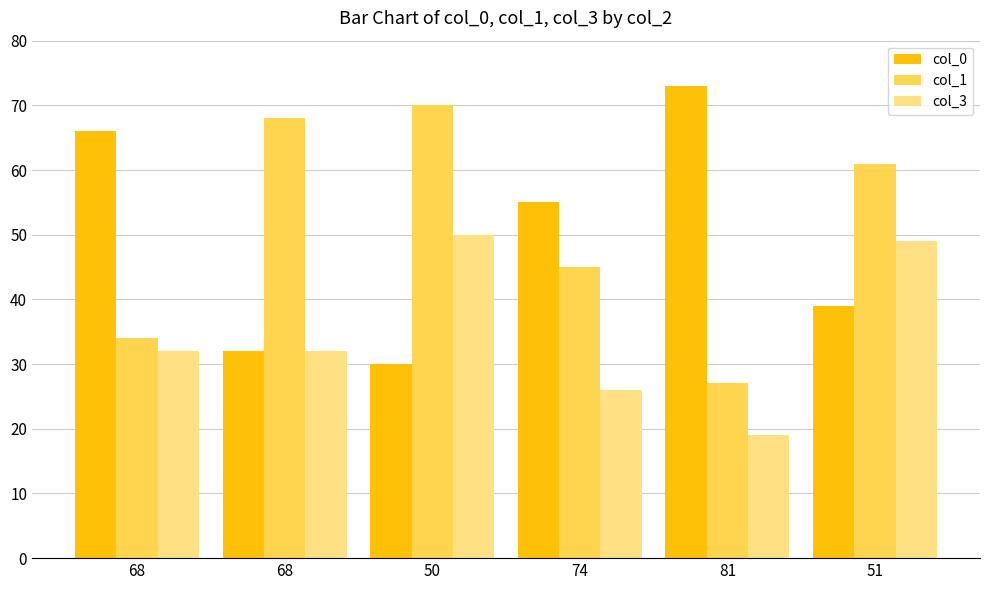

Where is col_3 nearest to the value 34?

68